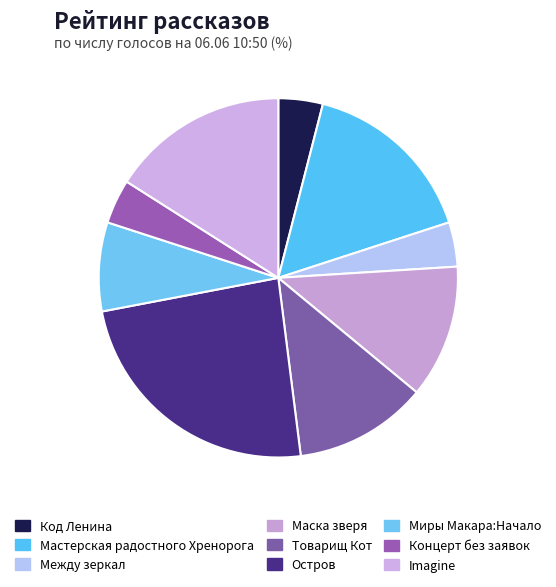

Rank the categories by value from lowest to highest.

Код Ленина, Между зеркал, Концерт без заявок, Миры Макара:Начало, Маска зверя, Товарищ Кот, Мастерская радостного Хренорога, Imagine, Остров